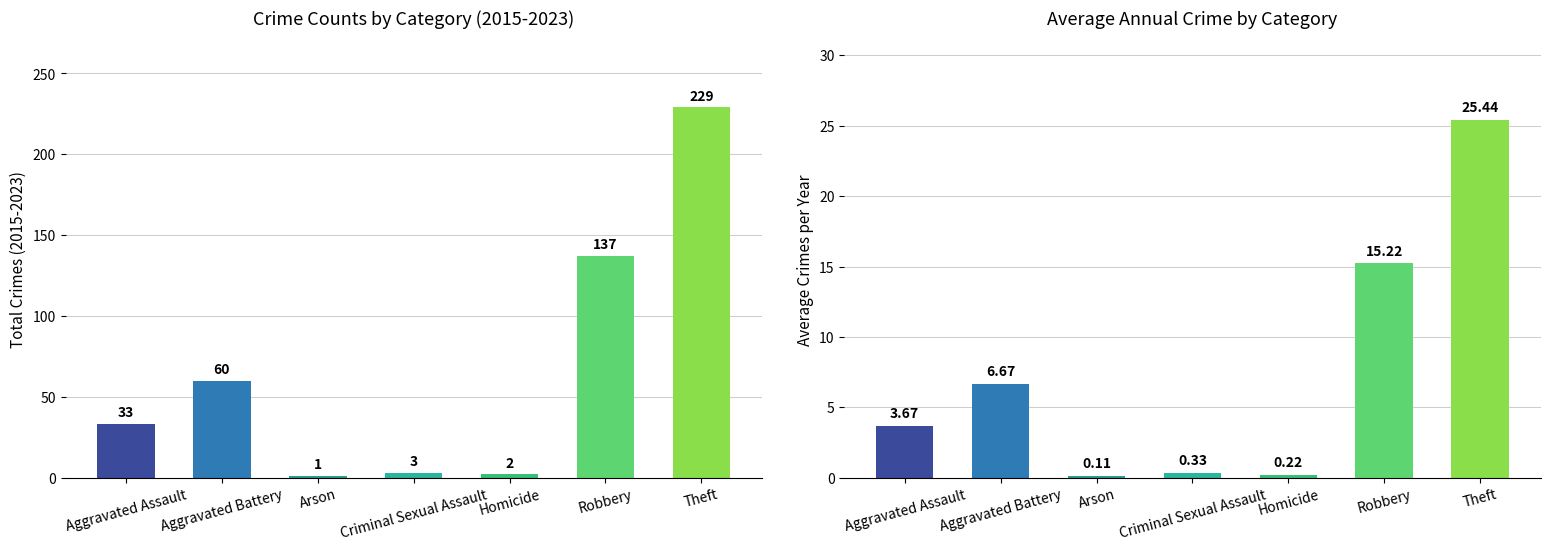

Between Arson and Theft, which series saw the biggest shift?

Total